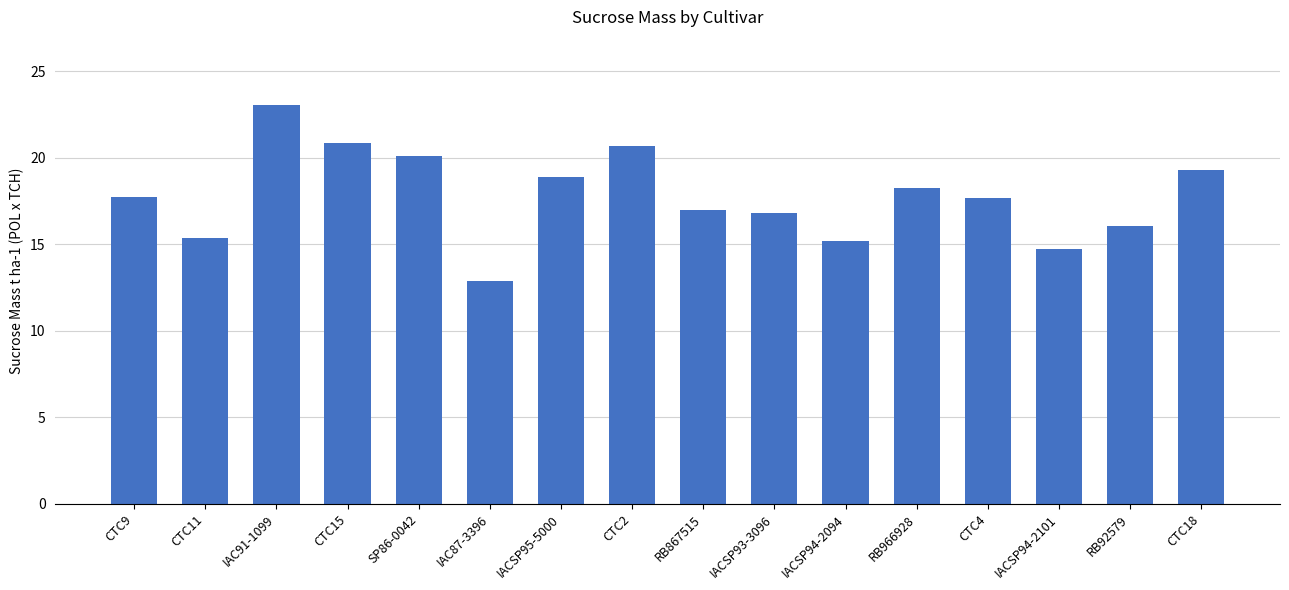

How many bars are there in total?

16